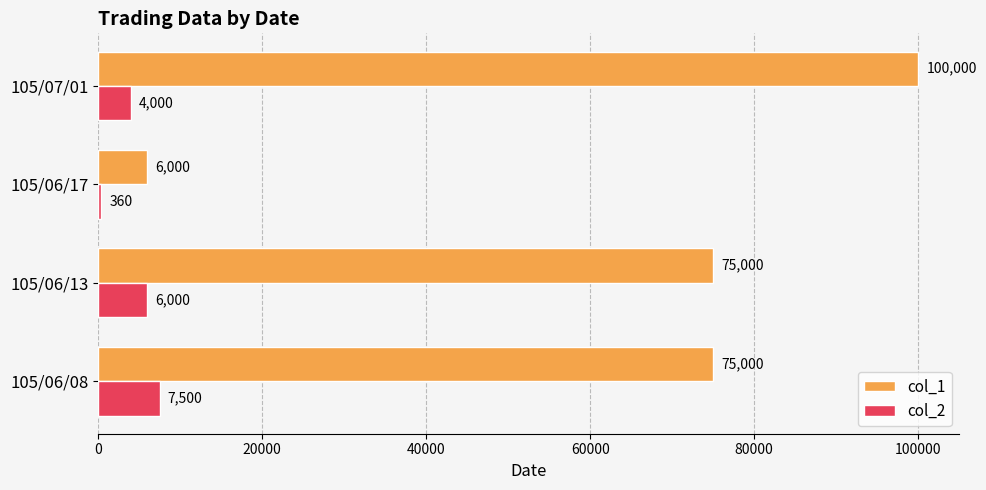

How many categories are shown in the chart?

4